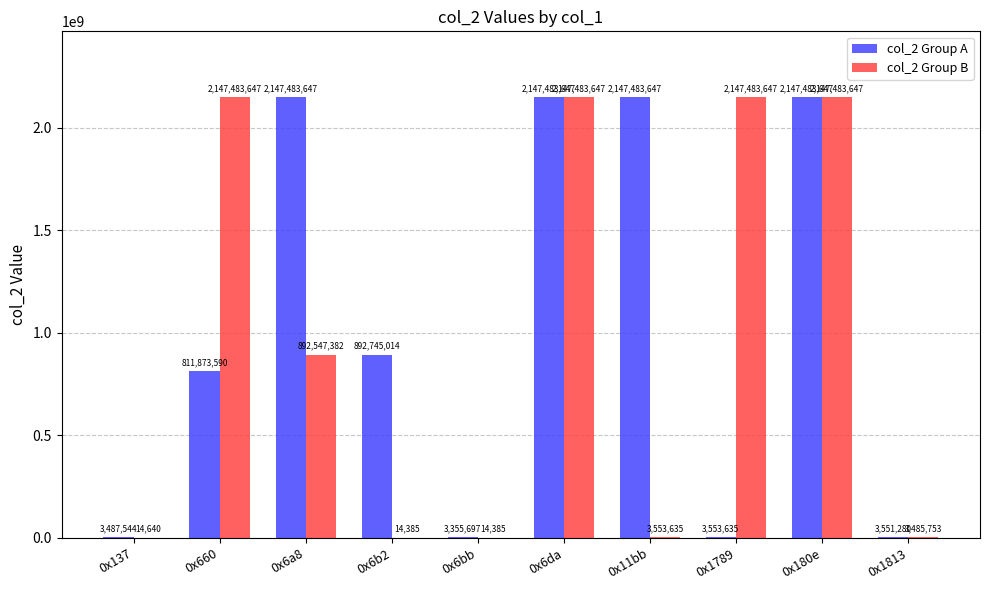

Where is col_2 Group A nearest to the value 1075419672?

0x6b2